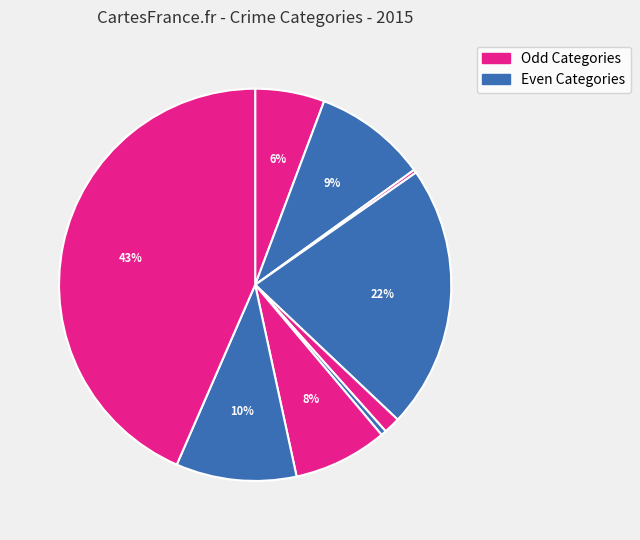

Rank the categories by value from highest to lowest.

Theft, Burglary, Robbery, Aggravated Battery, Motor Vehicle Theft, Aggravated Assault, Criminal Sexual Assault, Homicide, Arson